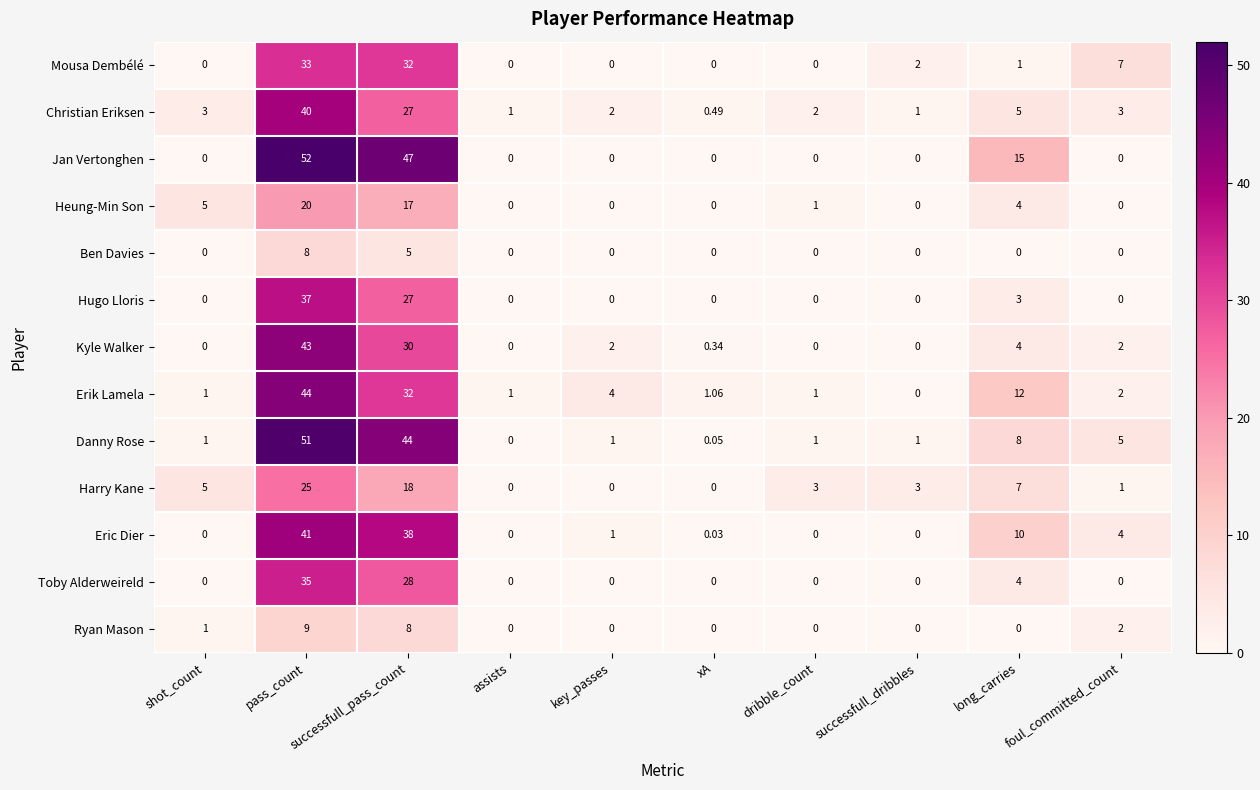

What is the total value across all series at successfull_pass_count?

353.0